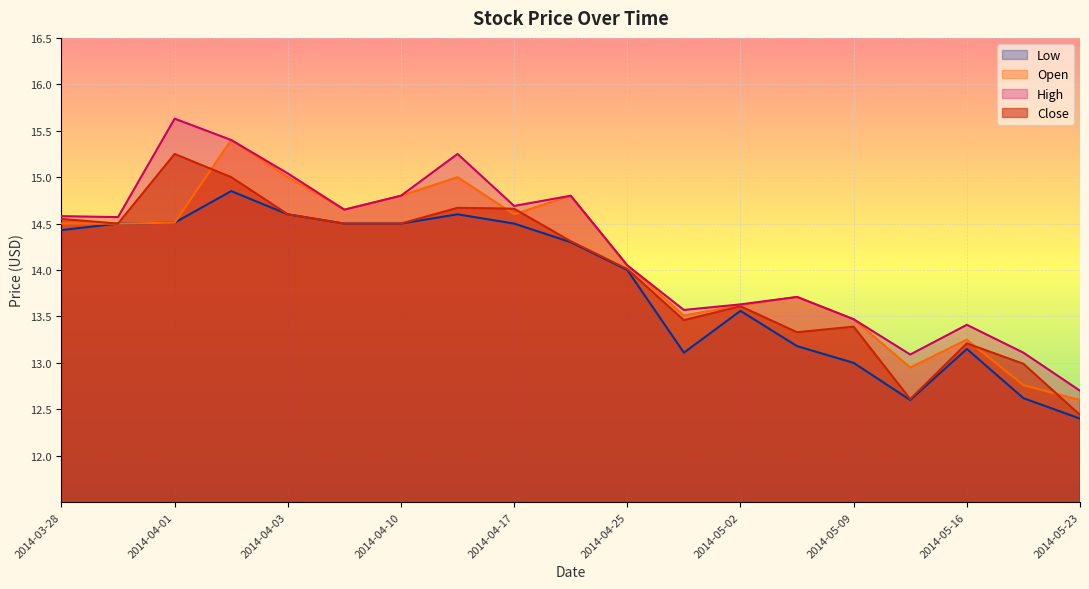

Which label corresponds to the smallest value in the chart?

2014-05-23